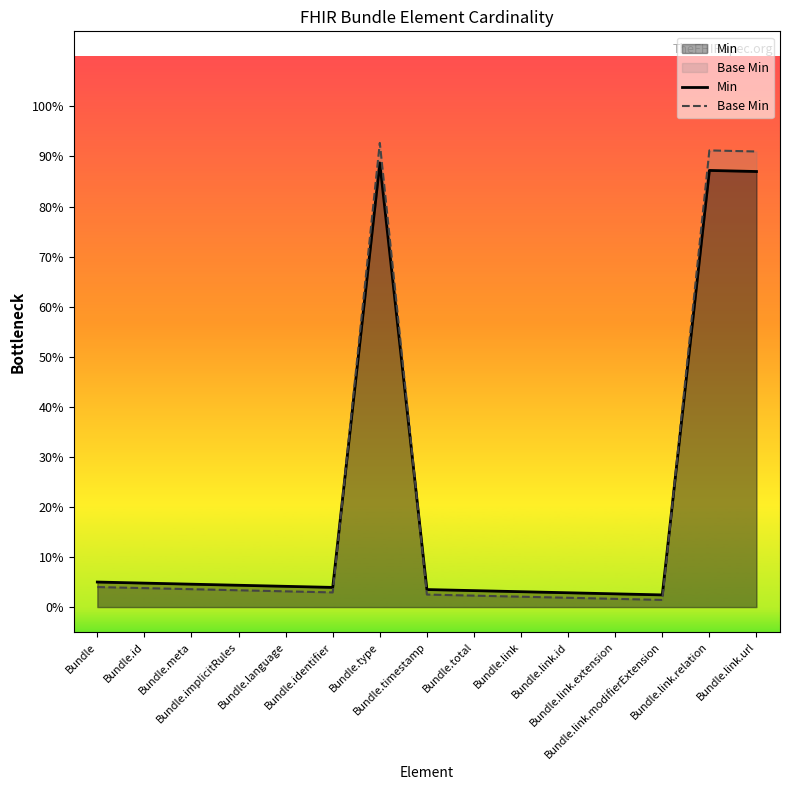

Count the number of data series in this chart.

2